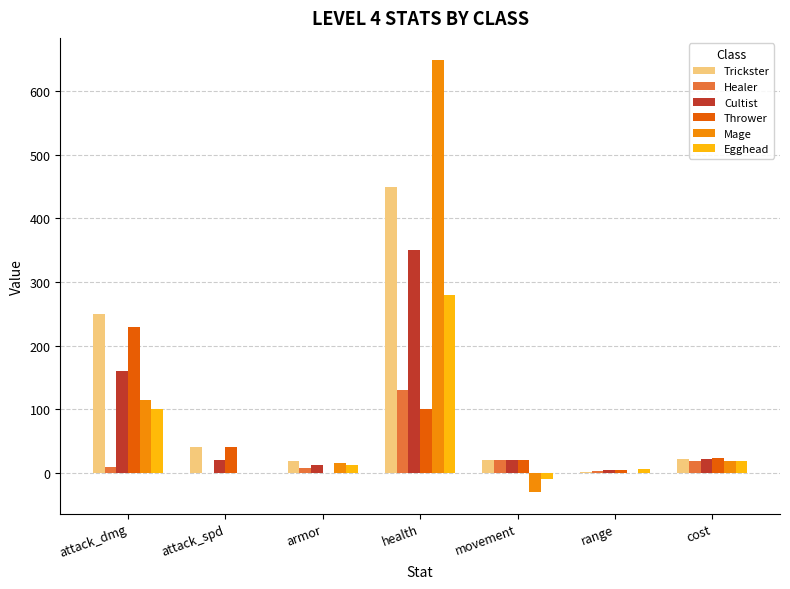

At which label does Mage first exceed 15?

attack_dmg